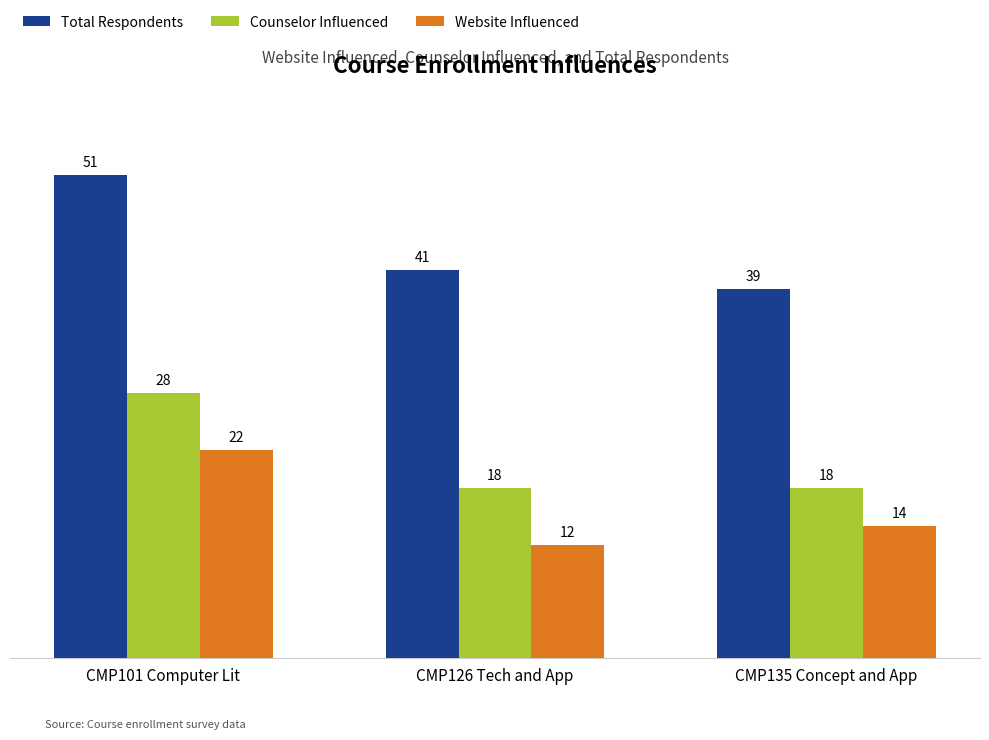

What is the spread (max minus min) of values at CMP101 Computer Lit?

29